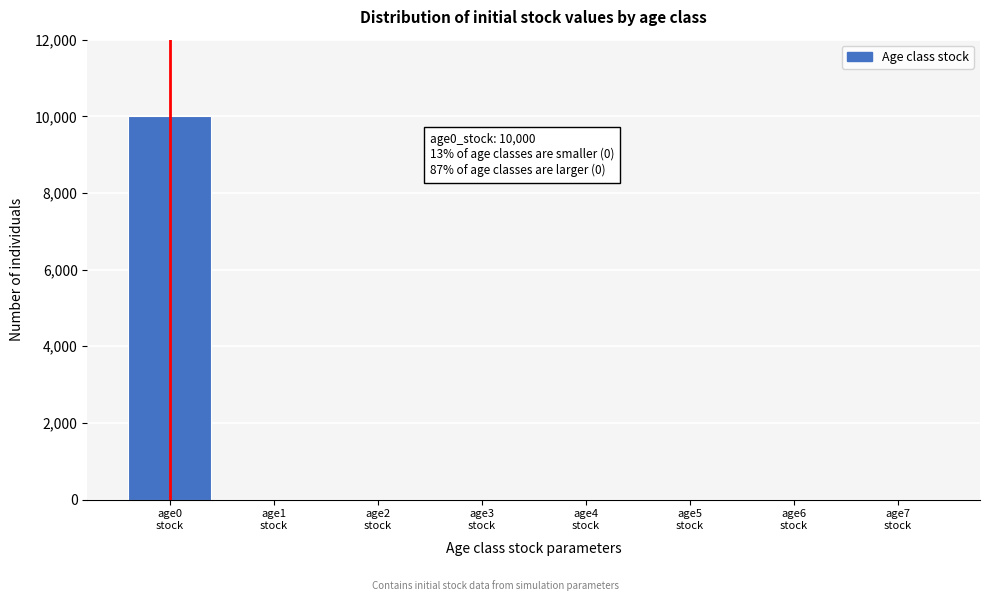

How many categories are shown in the chart?

8